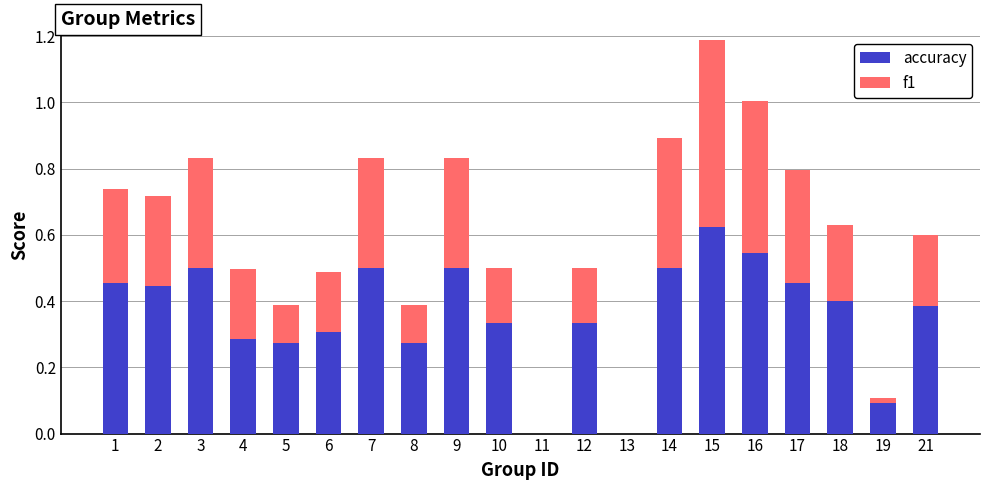

The value of accuracy at 17 is 0.5. True or false?

True